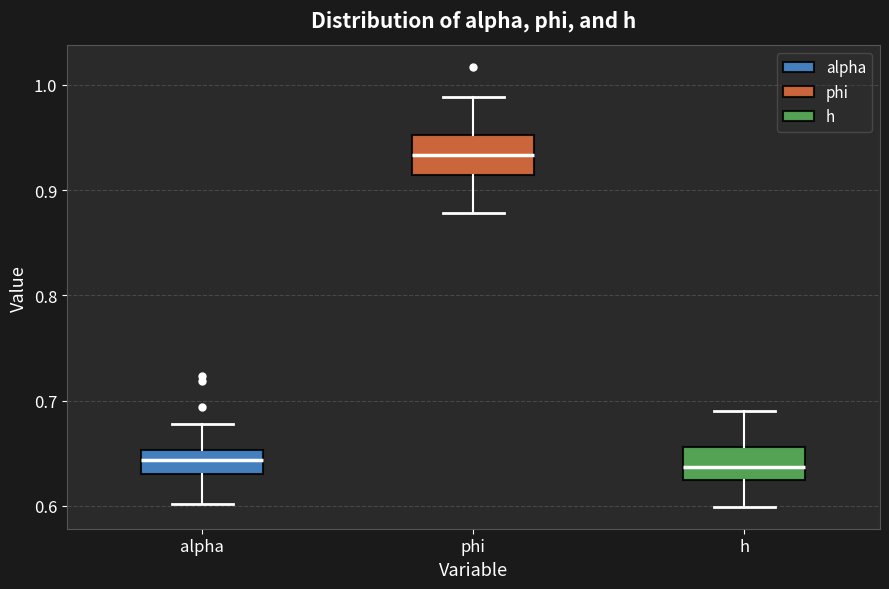

Which box's median line is the highest?

phi